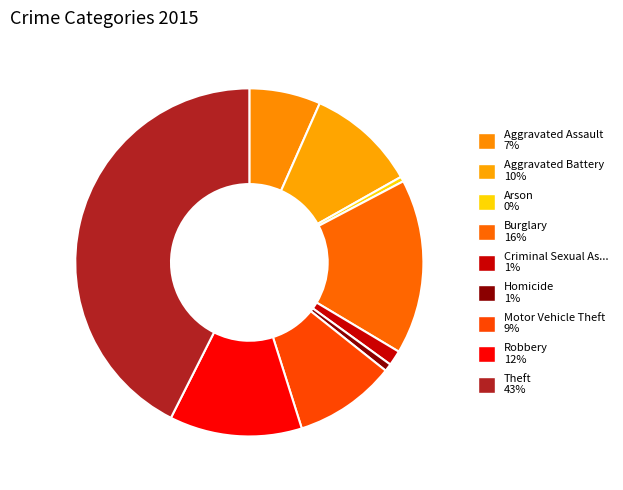

How many slices are in this pie chart?

9